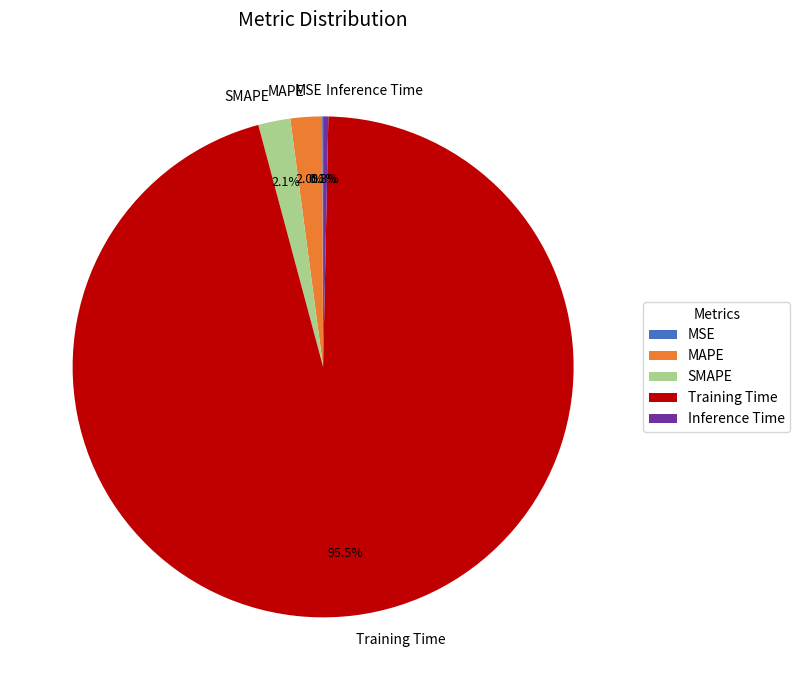

What percentage do Training Time and SMAPE together represent?

97.6%